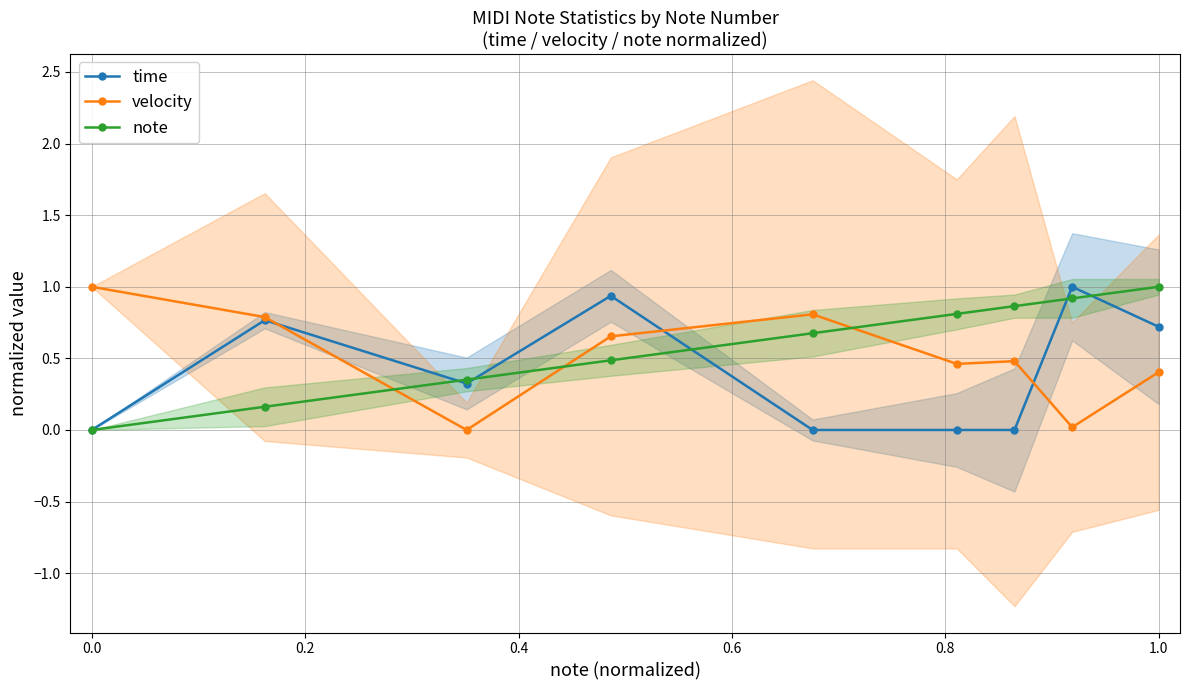

Reading left to right, extract all data points from this chart.

time: 0.0	0.8	0.3	0.9	0.0	0.0	0.0	1.0	0.7
velocity: 1.0	0.8	0.0	0.7	0.8	0.5	0.5	0.0	0.4
note: 0.0	0.2	0.4	0.5	0.7	0.8	0.9	0.9	1.0